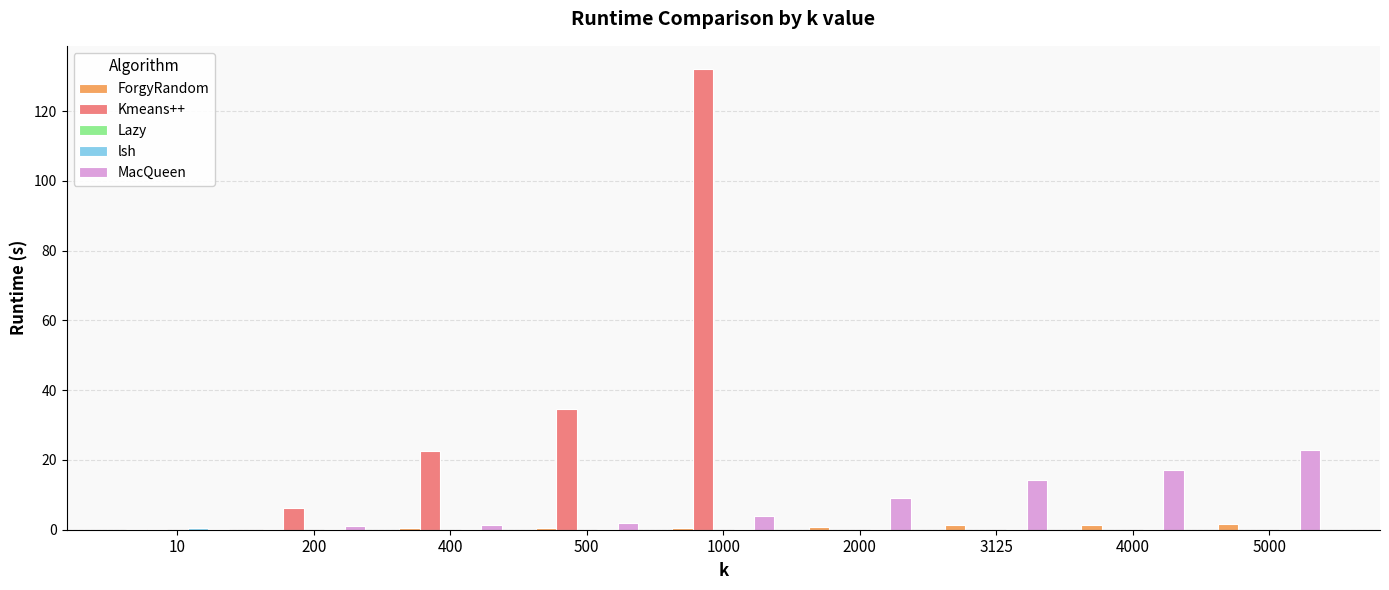

What is the average value of the Kmeans++ series?

21.7